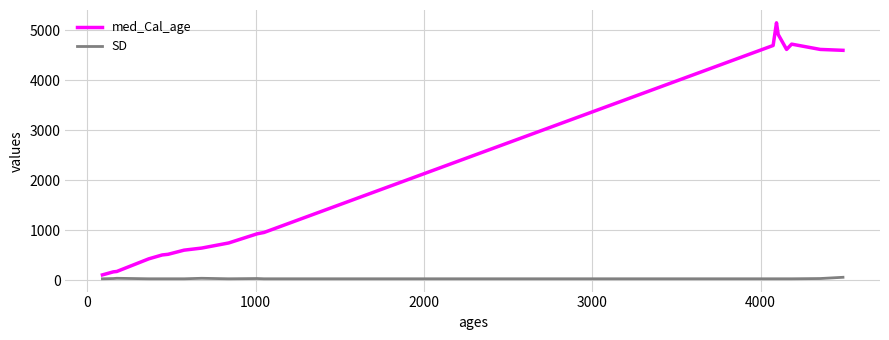

True or false: SD has a value of 7 at 12.

False